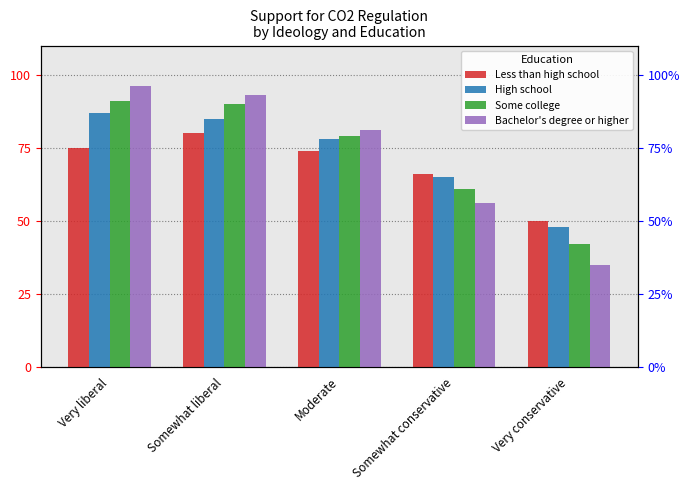

At which label does High school first exceed 78?

Very liberal